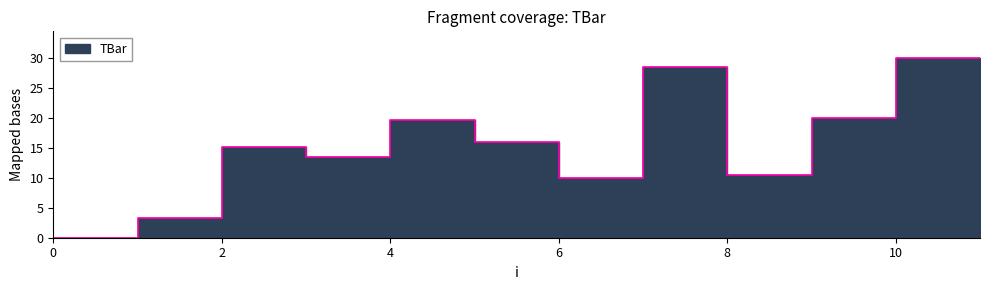

At which label does the data first exceed 16?

4